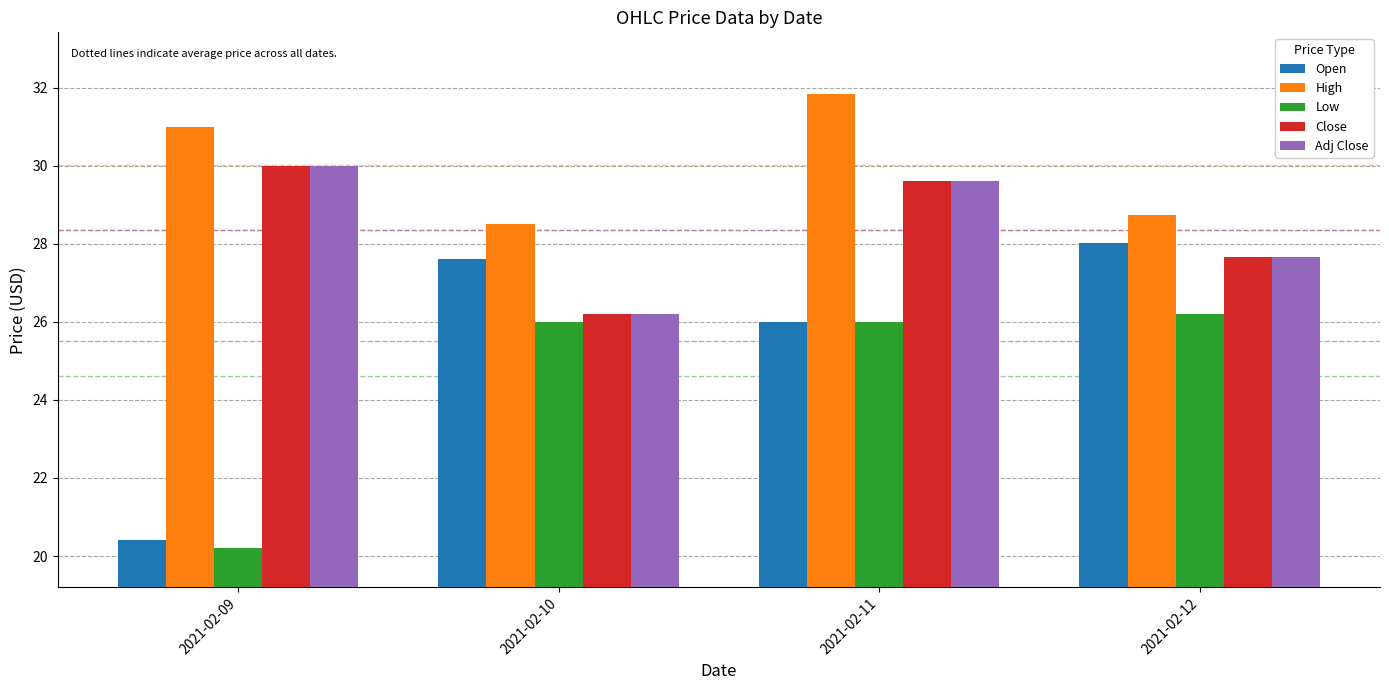

At how many categories does at least one series exceed 25?

4